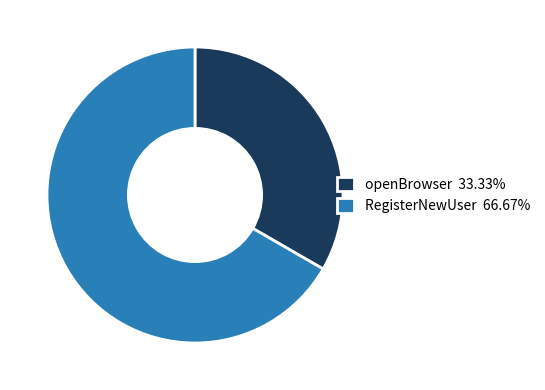

Is it true that RegisterNewUser is 67% of the pie?

True